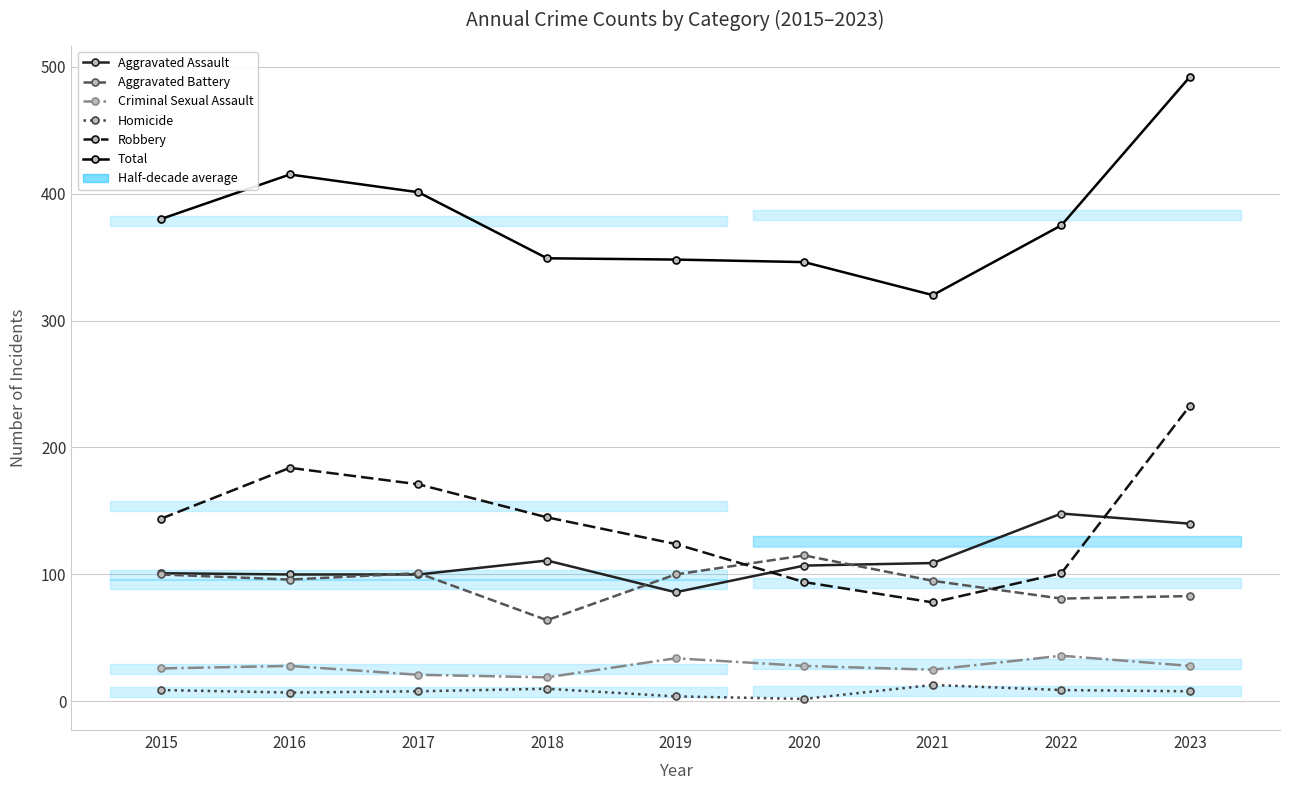

Between which two adjacent categories do Robbery and Aggravated Battery first intersect?

2019 and 2020